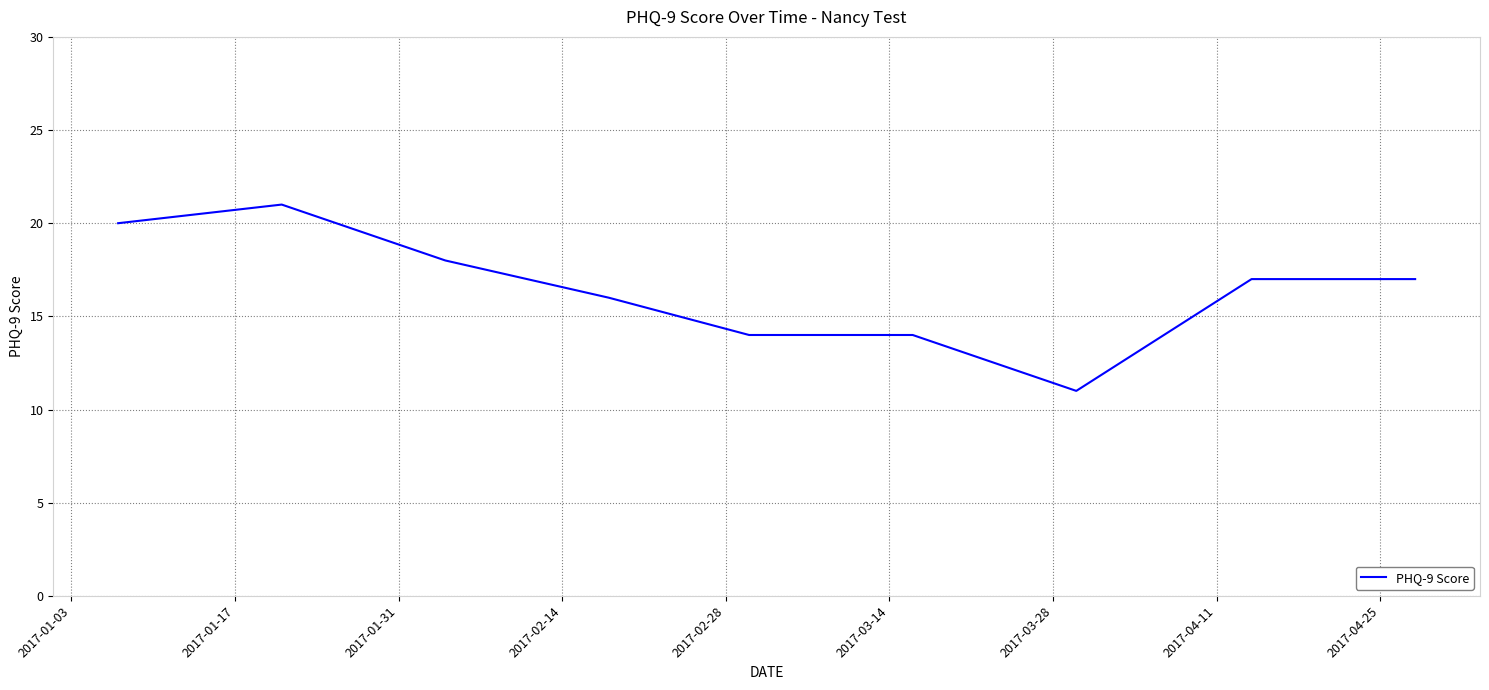

What is the smallest value displayed?

11